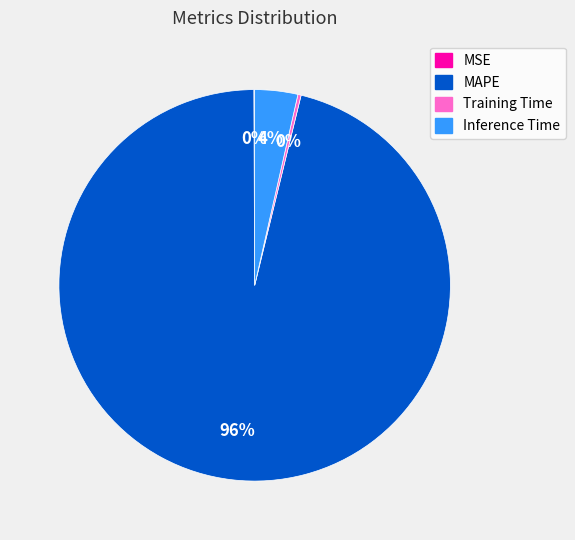

Is the sum of Inference Time and MAPE greater than half?

Yes